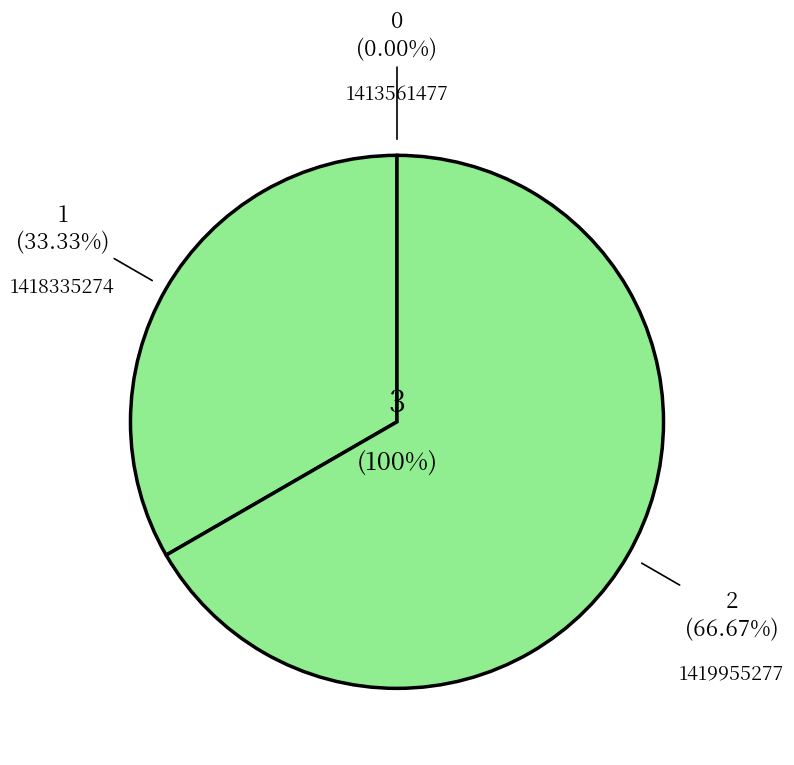

Which has a higher value, 1413561477 or 1418335274?

1418335274